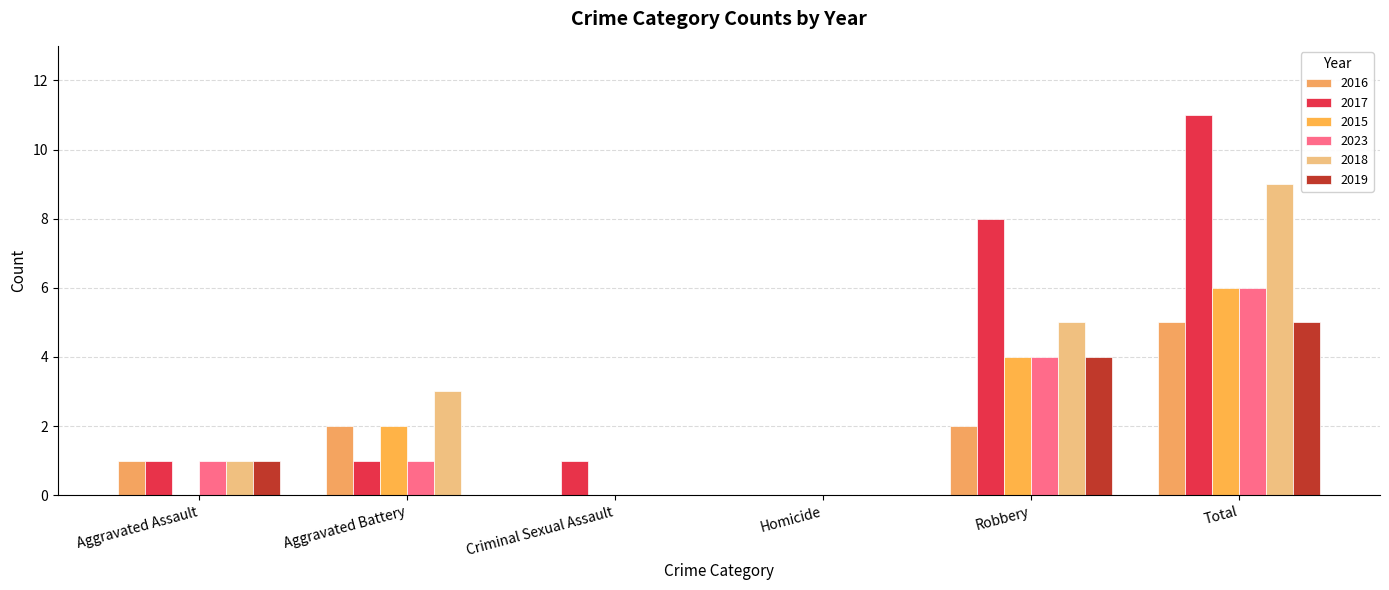

Does the chart contain stacked bars?

No